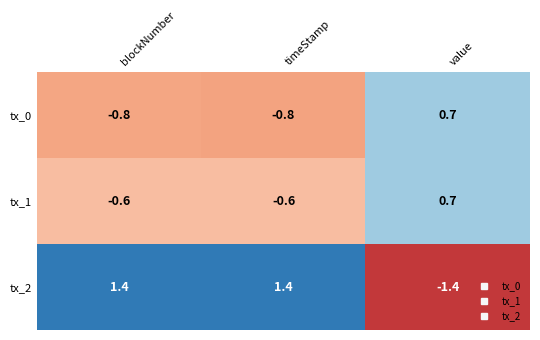

How many negative values does the tx_0 series have?

2